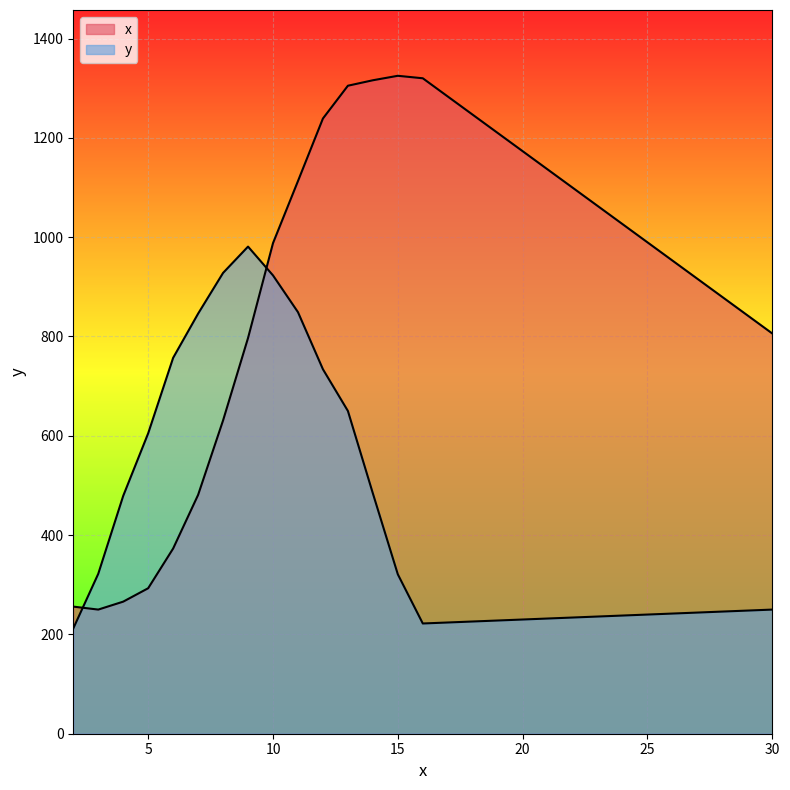

How many lines are shown in the chart?

2